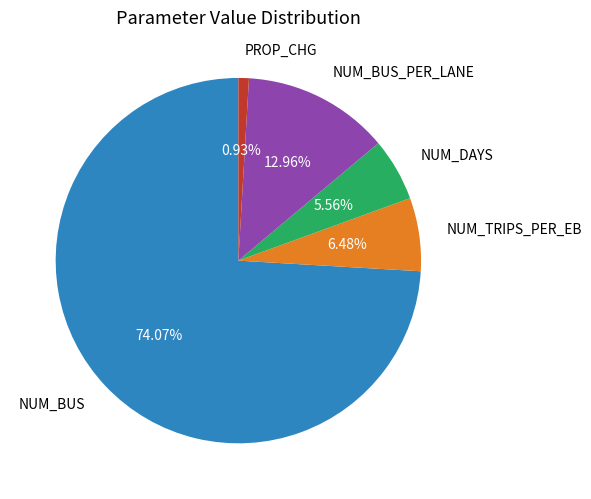

How many segments does this pie chart have?

5